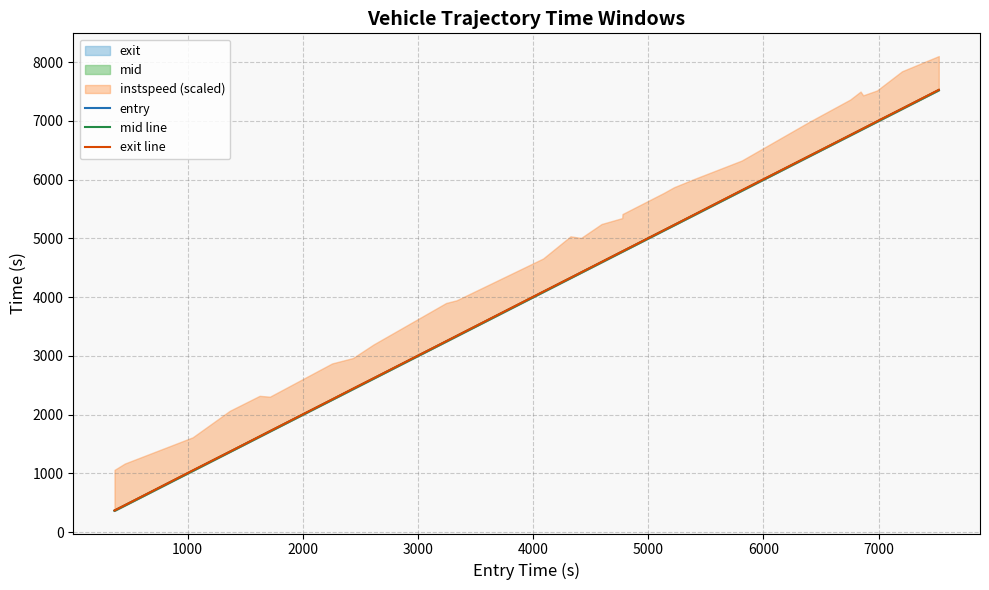

True or false: mid line and exit line intersect in this chart.

False